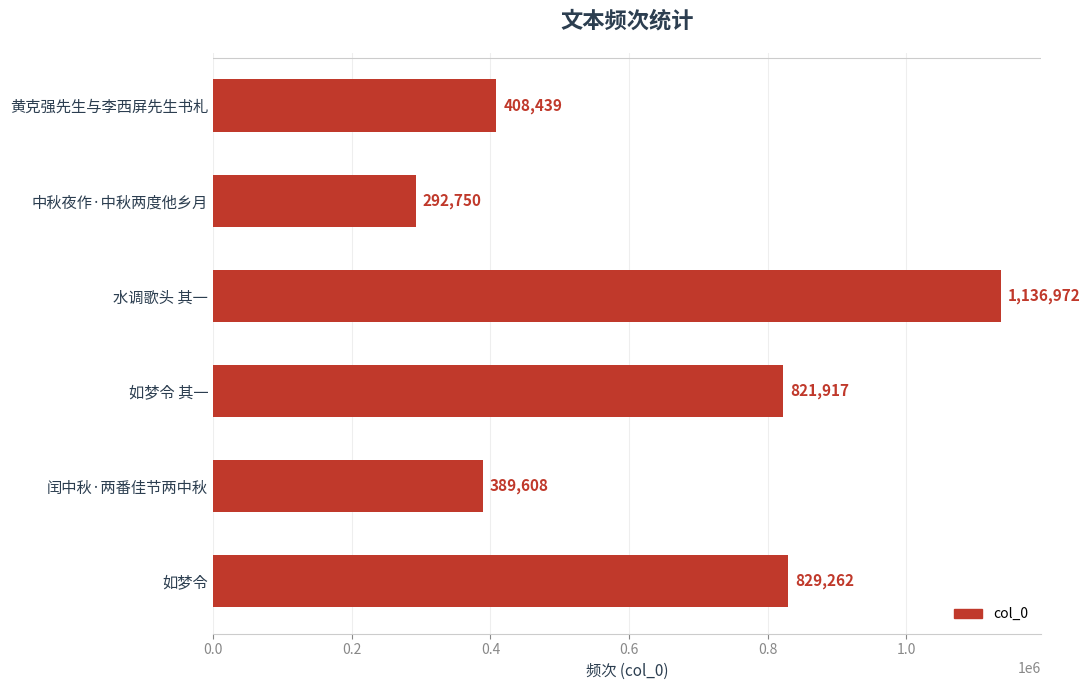

Reading top to bottom, list all the values displayed in this chart.

408439	292750	1136972	821917	389608	829262